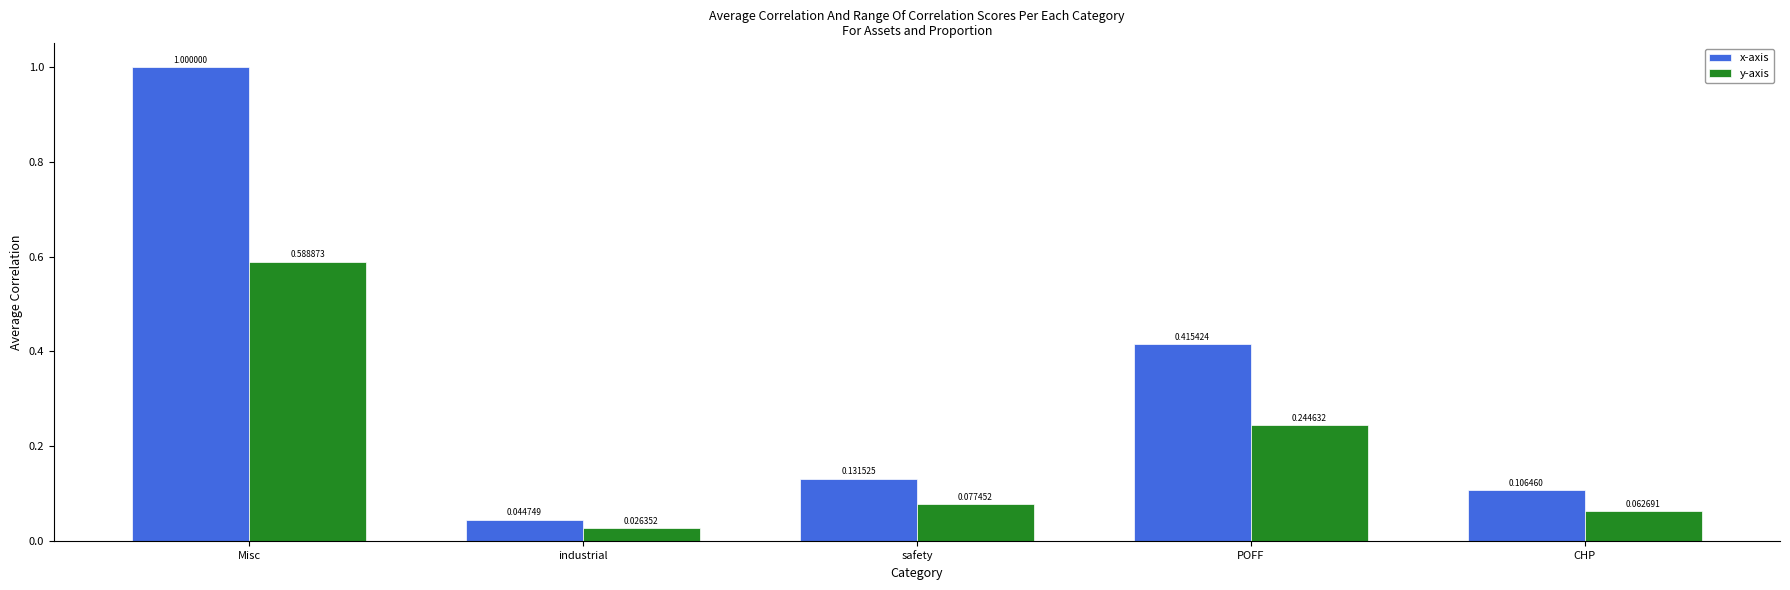

At which label does x-axis reach its minimum?

industrial